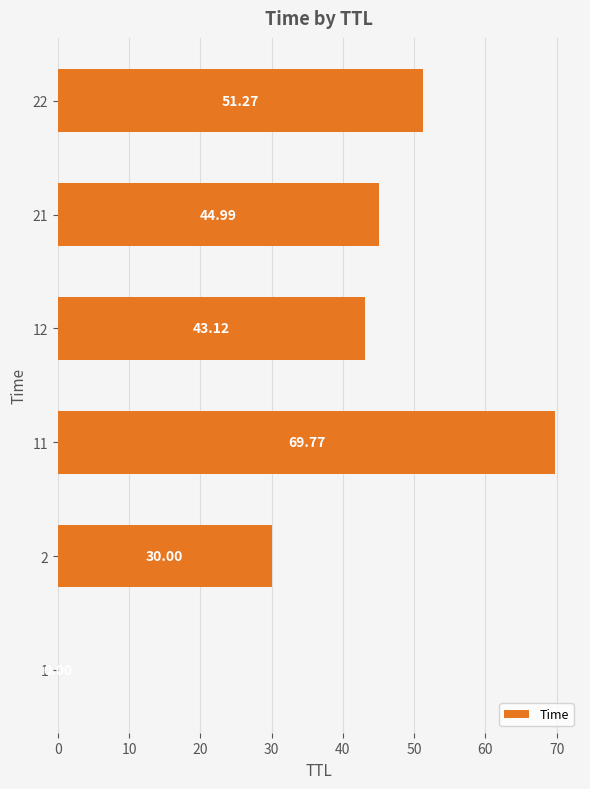

What is the ratio of the value at 2 to the value at 12?

0.7